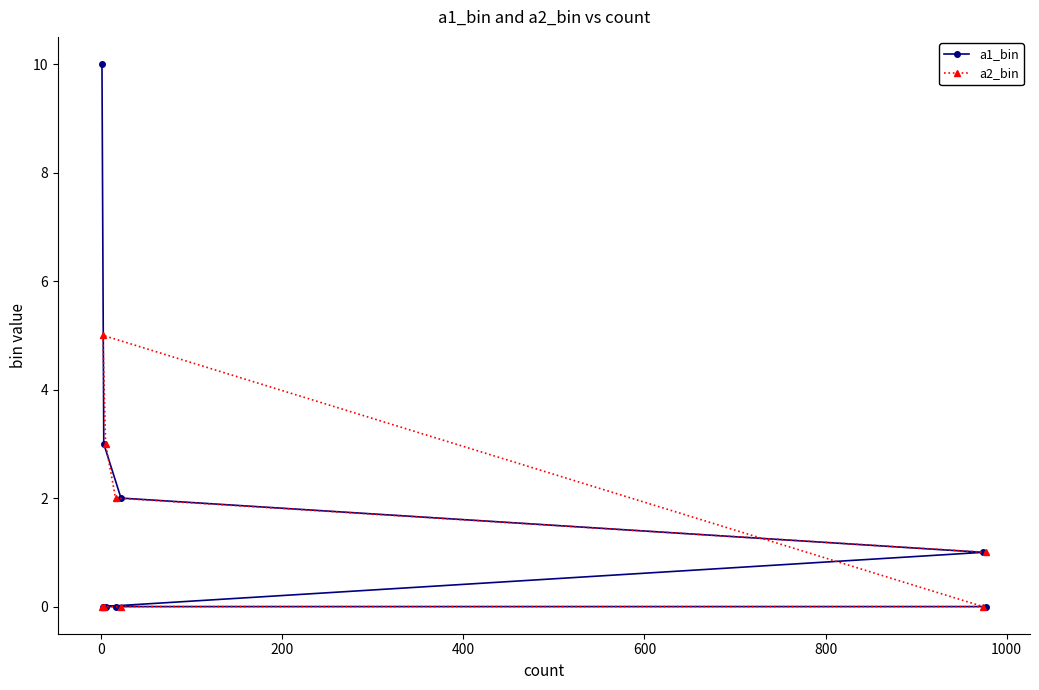

Which series has the largest range (max minus min)?

a1_bin